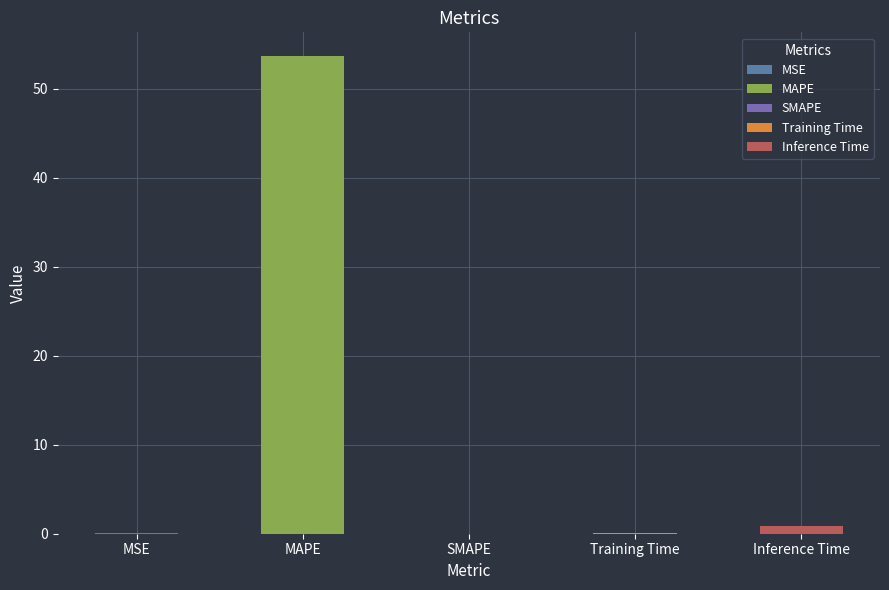

What is the label of the 4th bar from the left?

Training Time